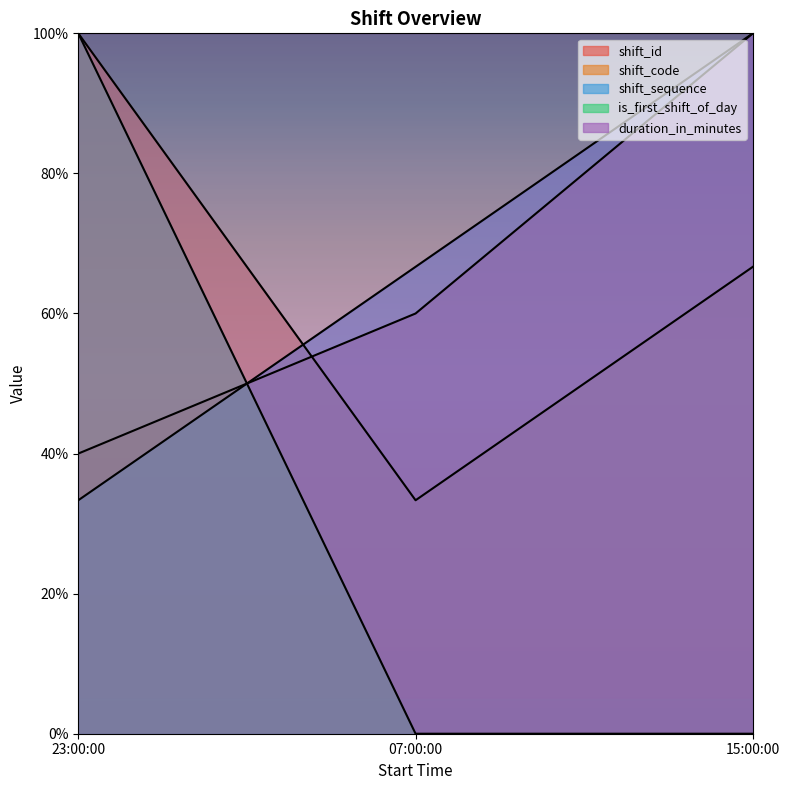

How many series are shown in this chart?

5